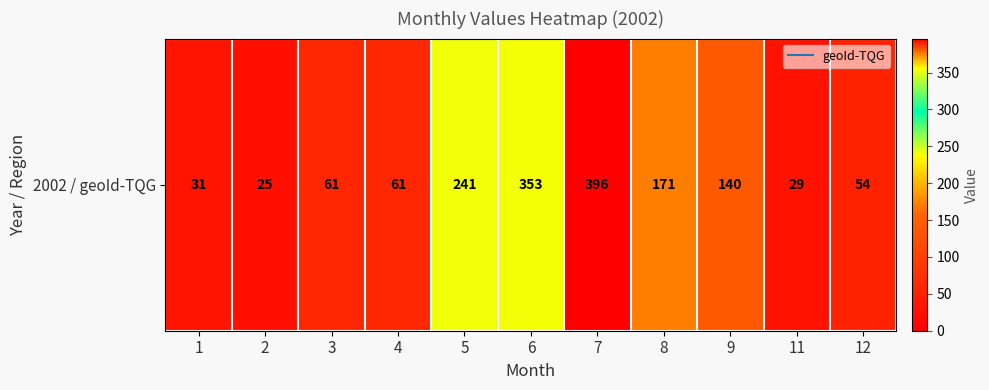

Is it true that the value at 5 is 241?

True